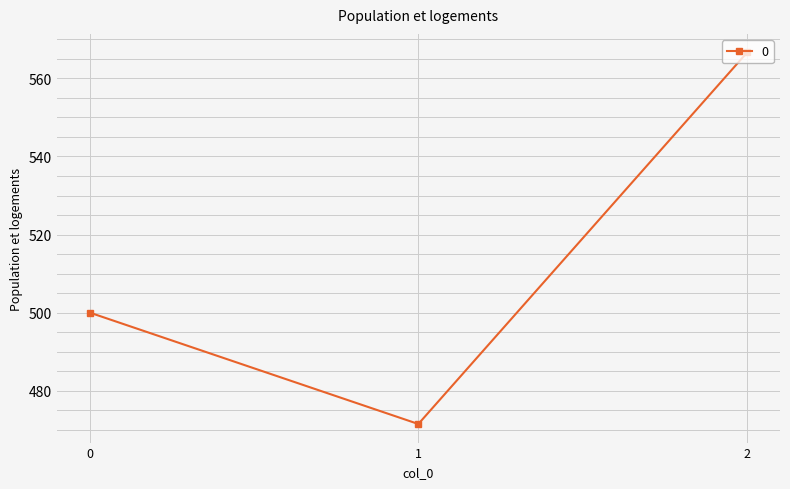

List the labels in order of value, smallest first.

1, 0, 2